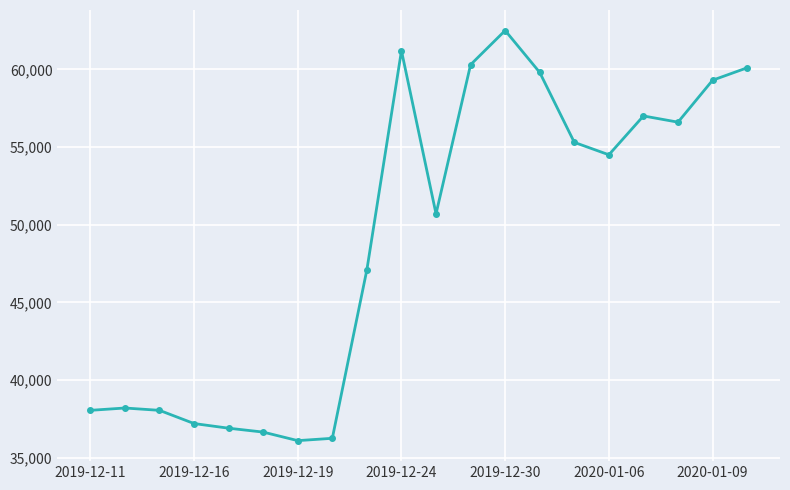

What is the value of the 3rd point from the left?

38050